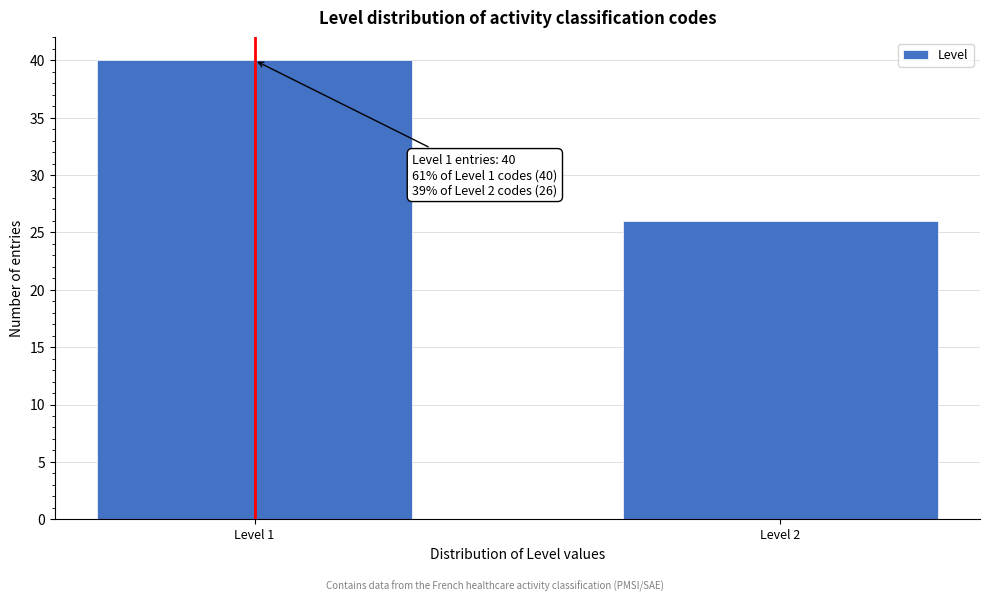

Reading left to right, what are all the values shown in this chart?

Level 1=40	Level 2=26